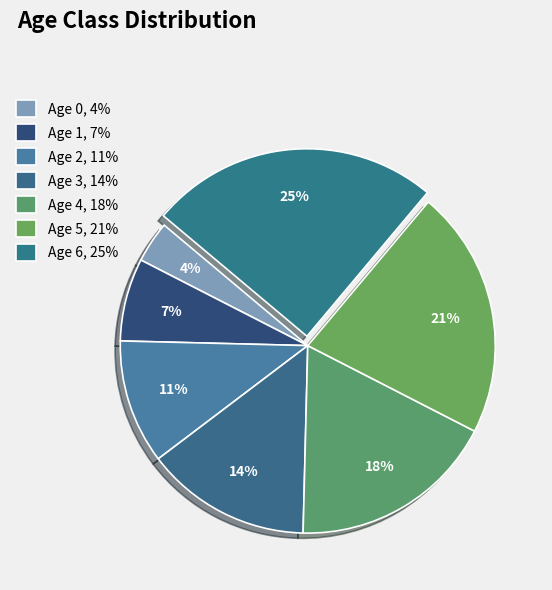

How many slices are in this pie chart?

7